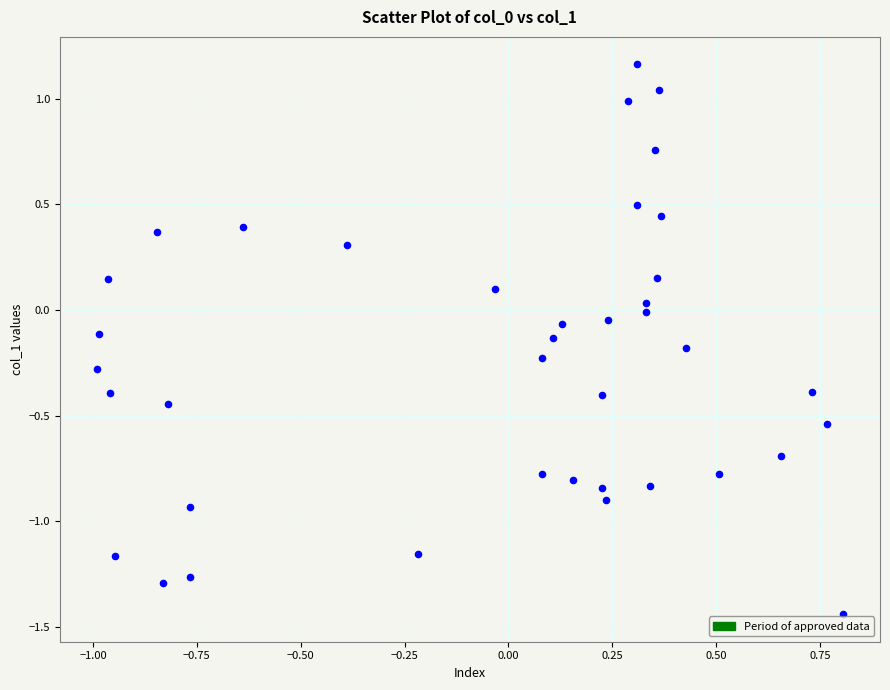

What is the range of Y values (max minus min)?

2.6